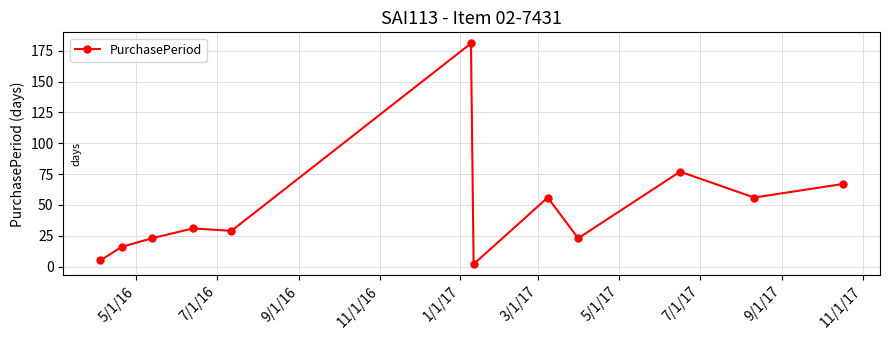

What is the greatest value displayed?

181